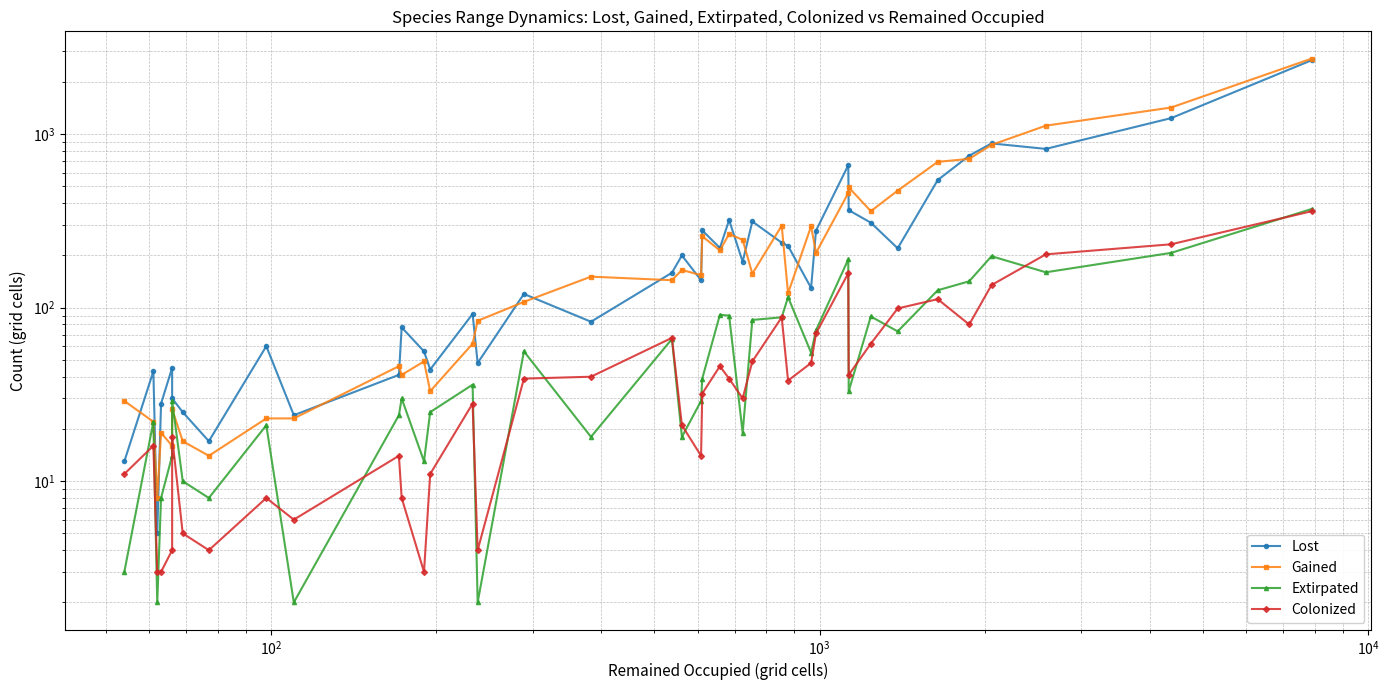

In Gained, how many points are higher than both neighbors (excluding endpoints)?

11